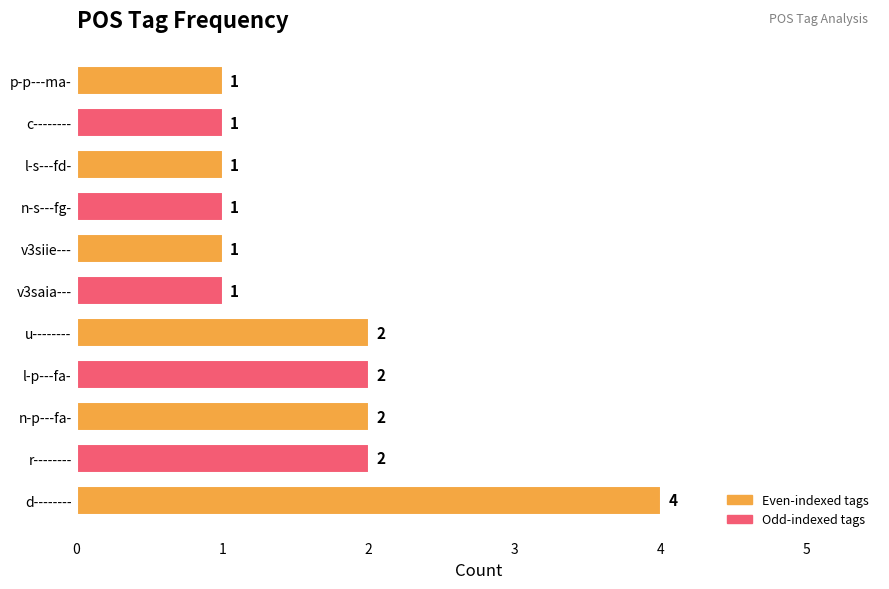

Is it true that the value at c-------- is 1?

True